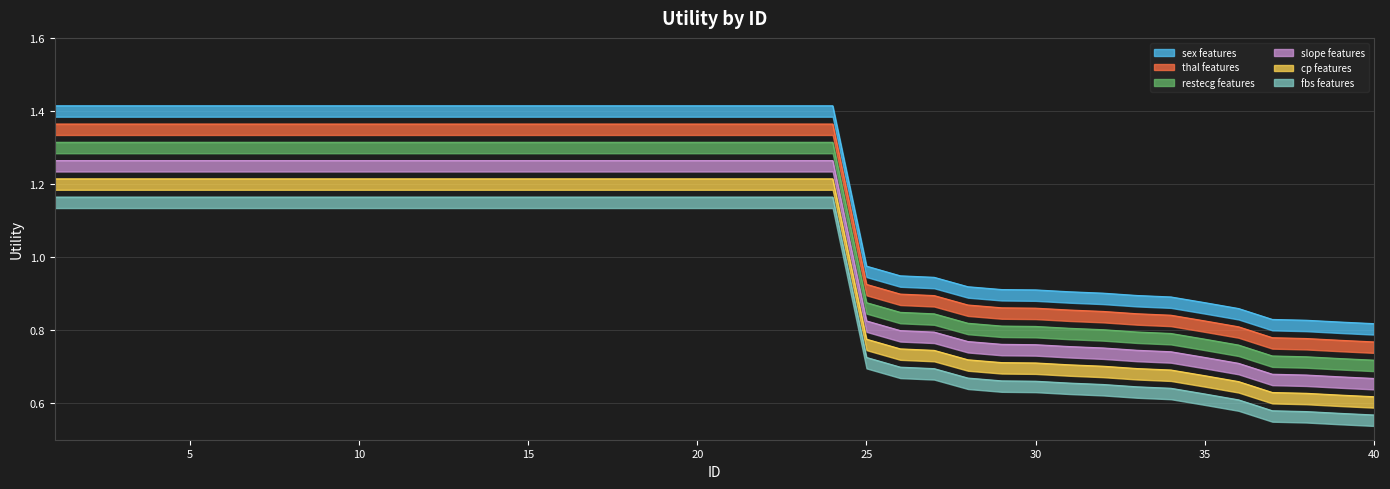

Read the value at 23.

1.3